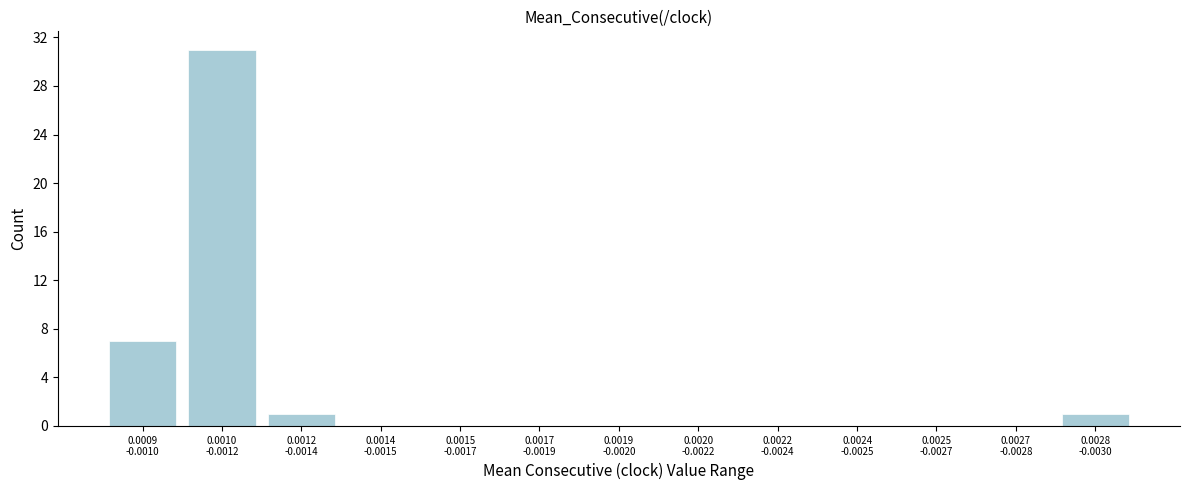

What is the greatest value displayed?

31